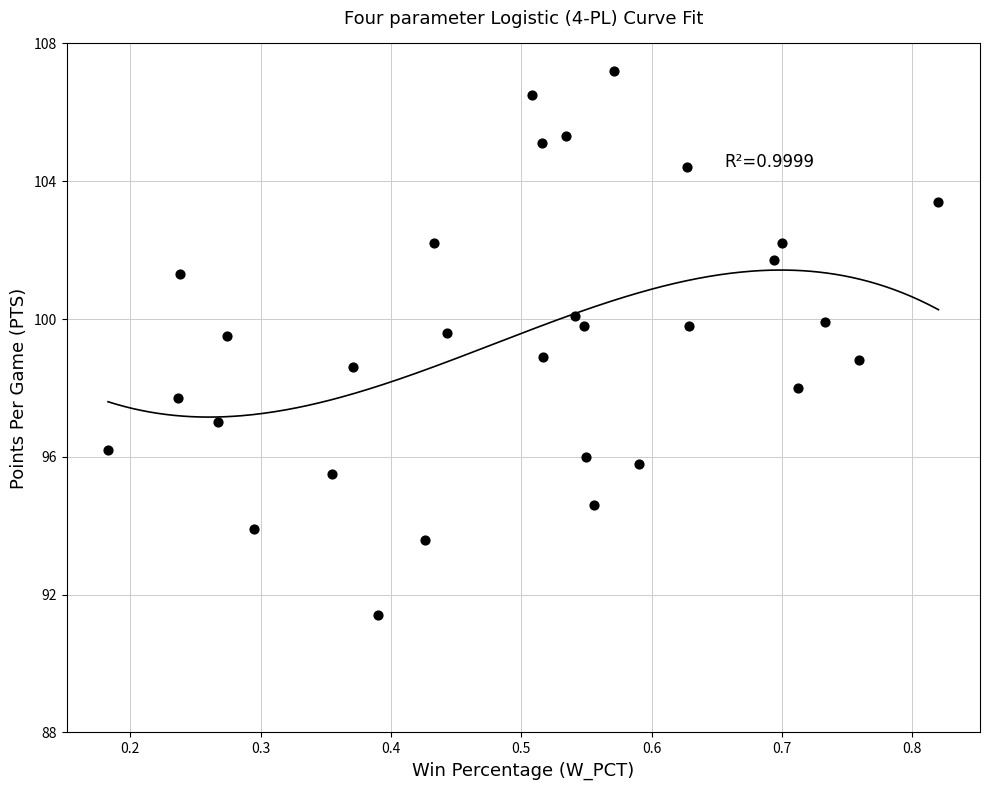

What is the range of X values (max minus min)?

0.6